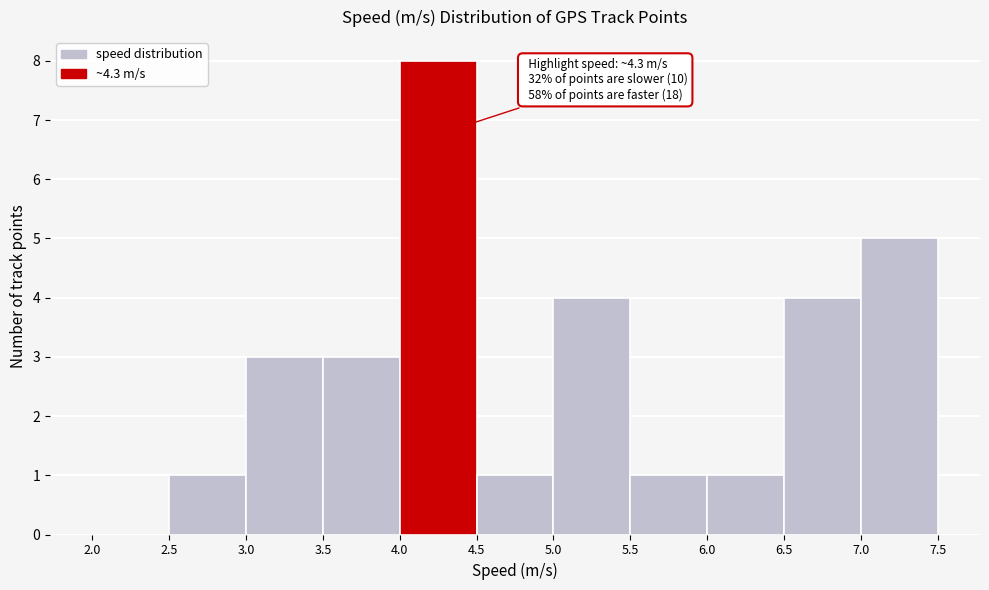

Which range on the x-axis has the tallest bar?

4.0 to 4.5